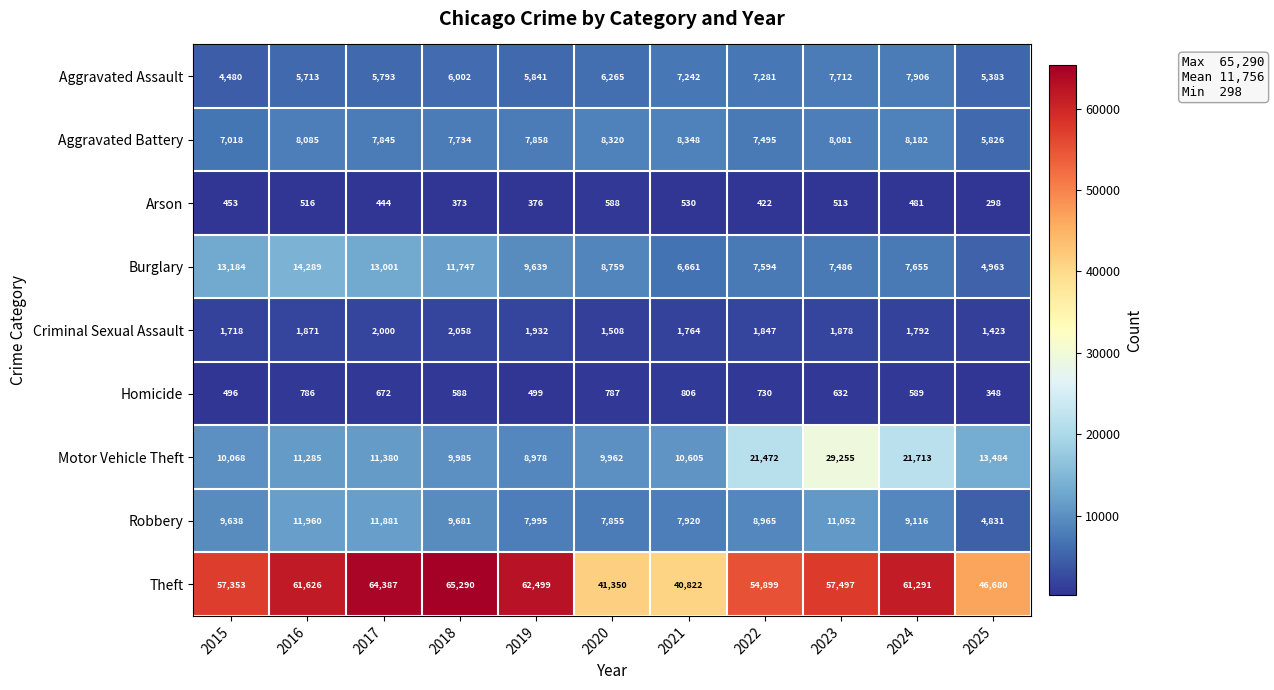

Read the Homicide value at 2022, to the nearest 10.

730